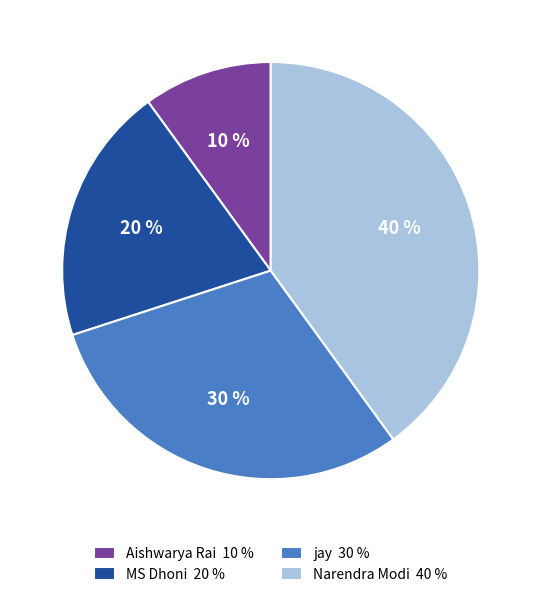

To the nearest percent, what is the difference between the largest and smallest slice percentages?

30%